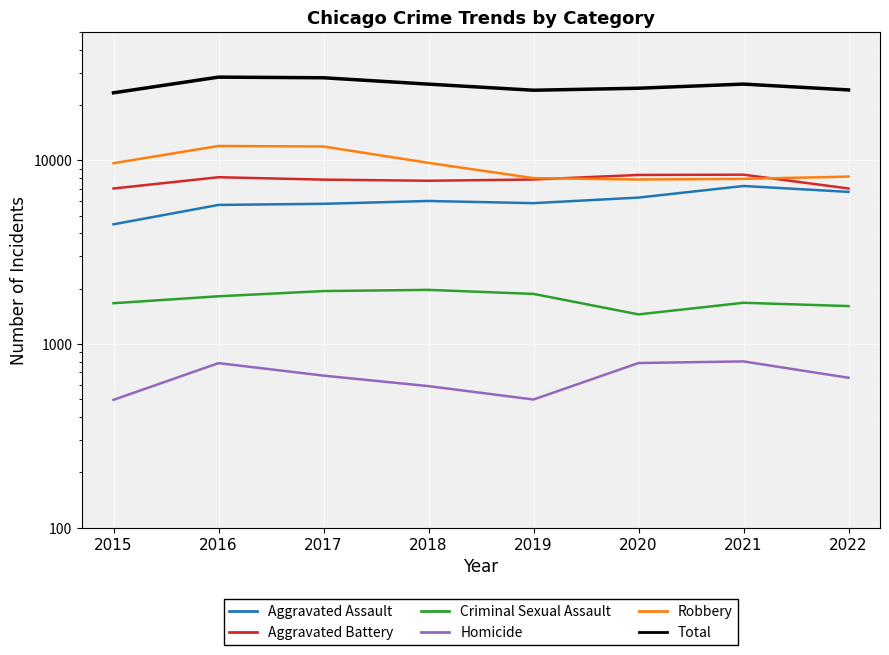

Where does the Total series first go above 25973?

2016